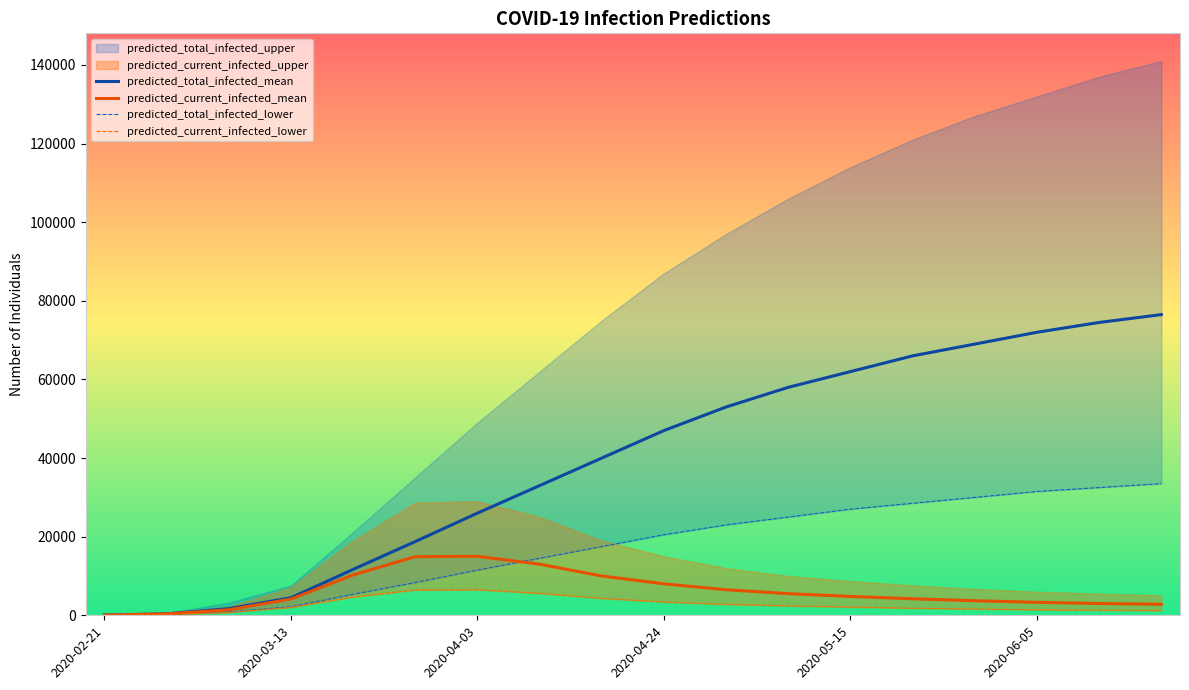

What is the maximum value for predicted_current_infected_lower?

6500